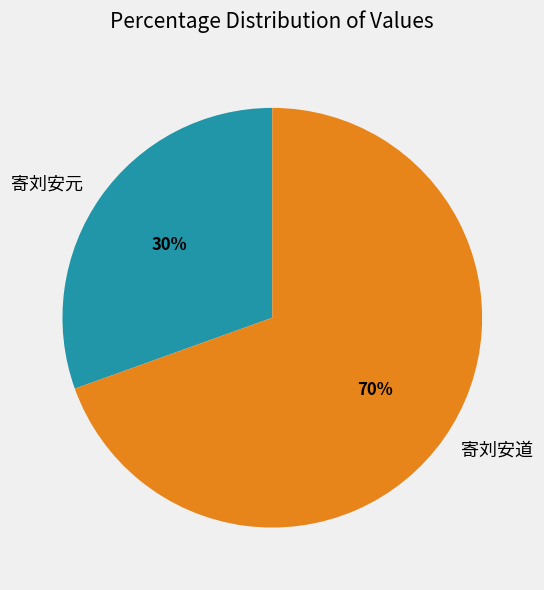

Count the number of slices in the pie.

2